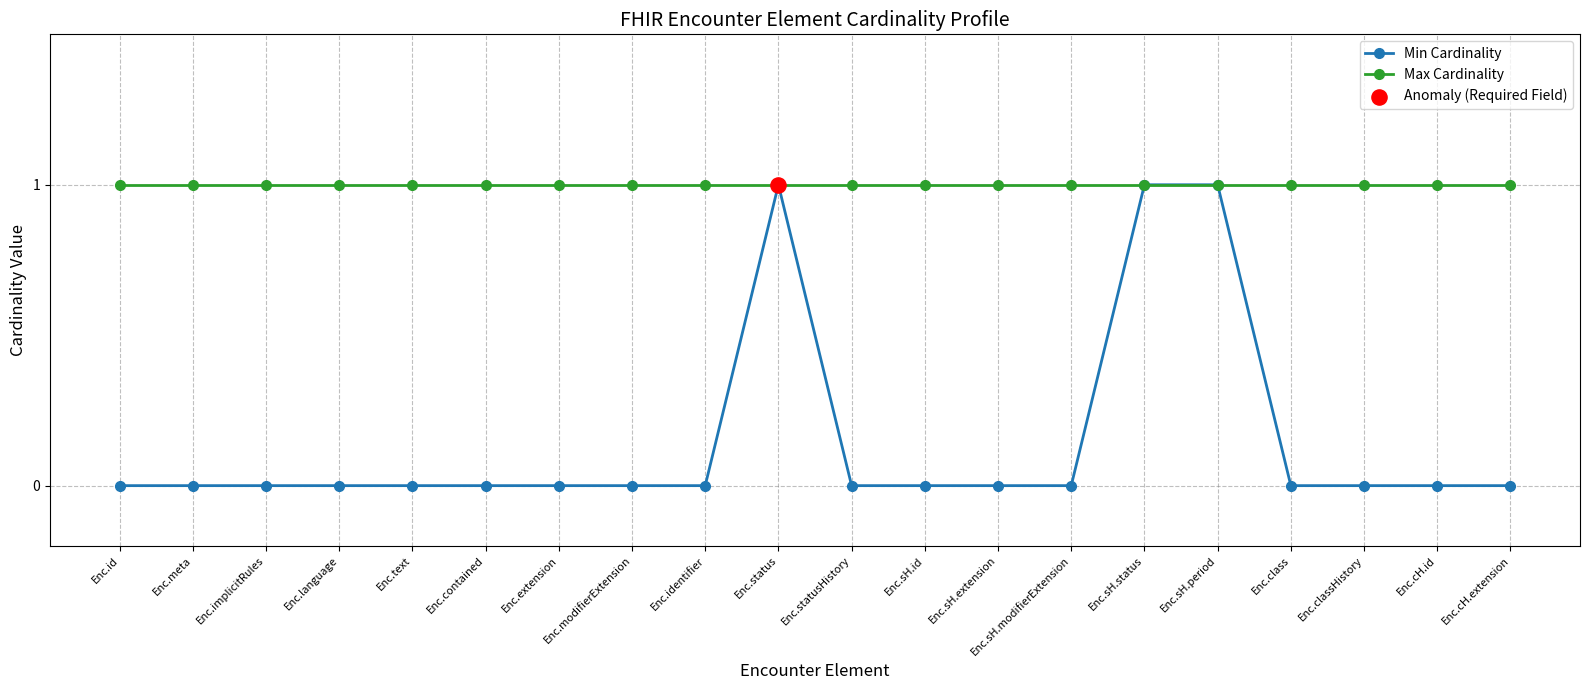

Which series has the largest total across all categories?

Max Cardinality